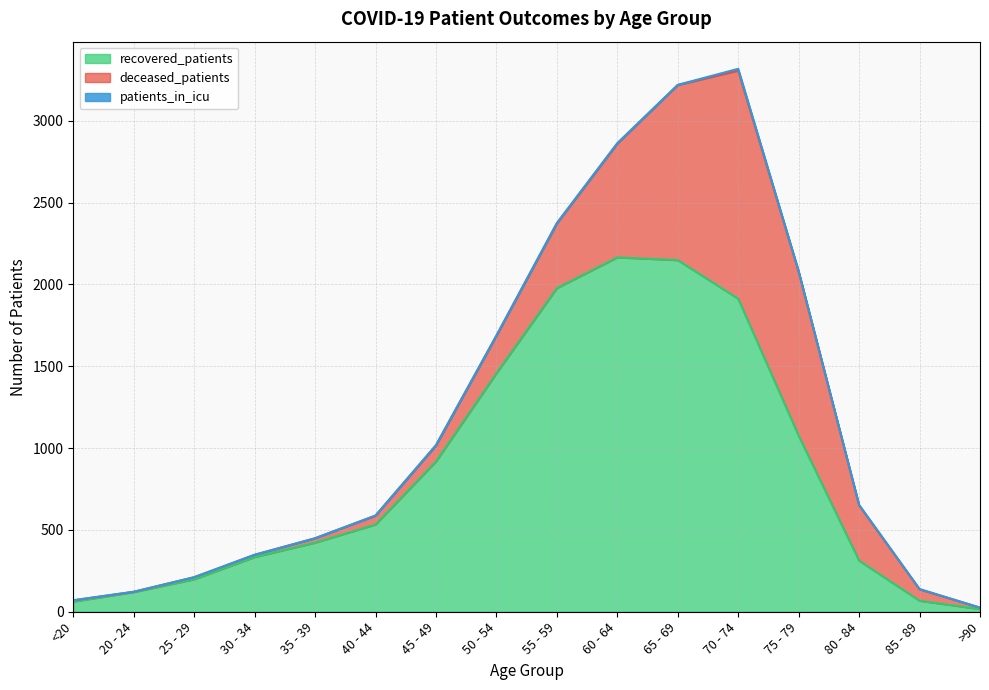

At which category is the sum across all series the highest?

70 - 74